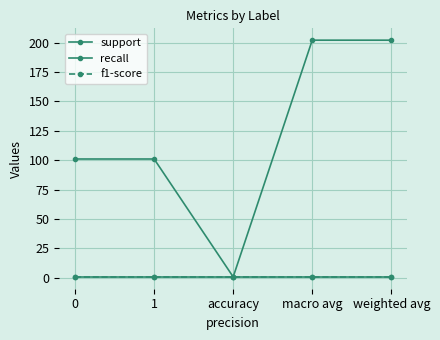

Reading right to left, transcribe all the data shown in this chart.

support: 202.0	202.0	0.8	101.0	101.0
recall: 0.8	0.8	0.8	0.8	0.8
f1-score: 0.8	0.8	0.8	0.8	0.8